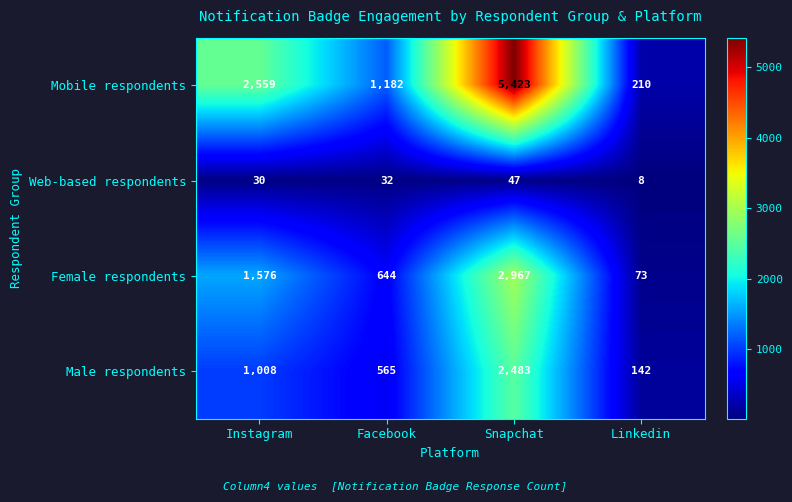

True or false: Female respondents has a value of 73 at Linkedin.

True